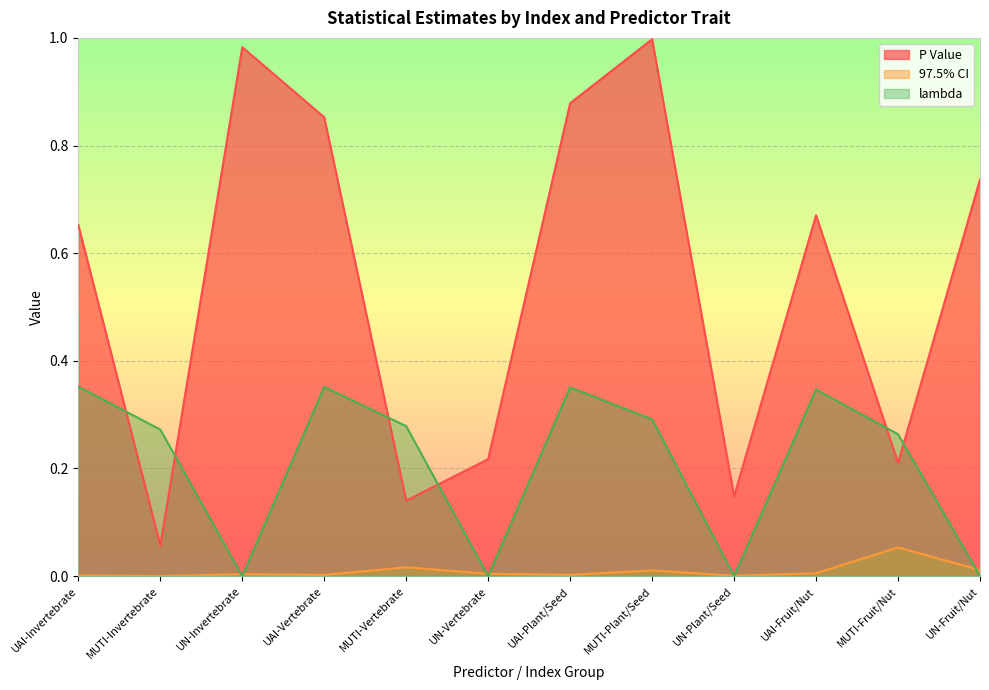

What is the label of the 10th point from the left?

UAI-Fruit/Nut